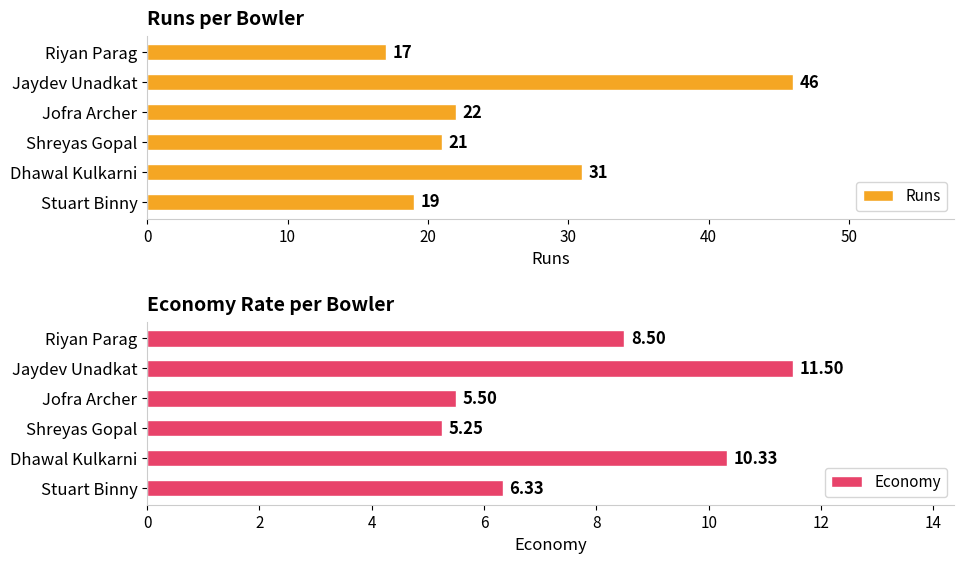

List the labels in order of Runs value, largest first.

Jaydev Unadkat, Dhawal Kulkarni, Jofra Archer, Shreyas Gopal, Stuart Binny, Riyan Parag